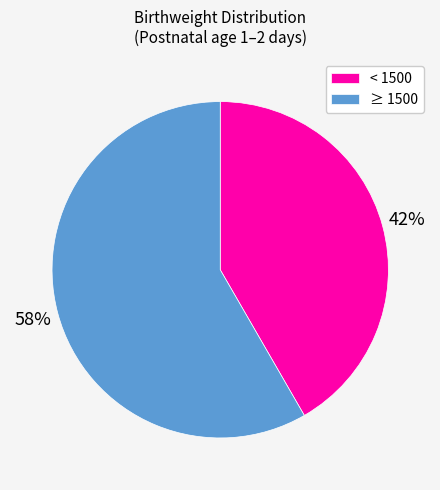

To the nearest percent, what percentage of the pie is ≥ 1500?

58%